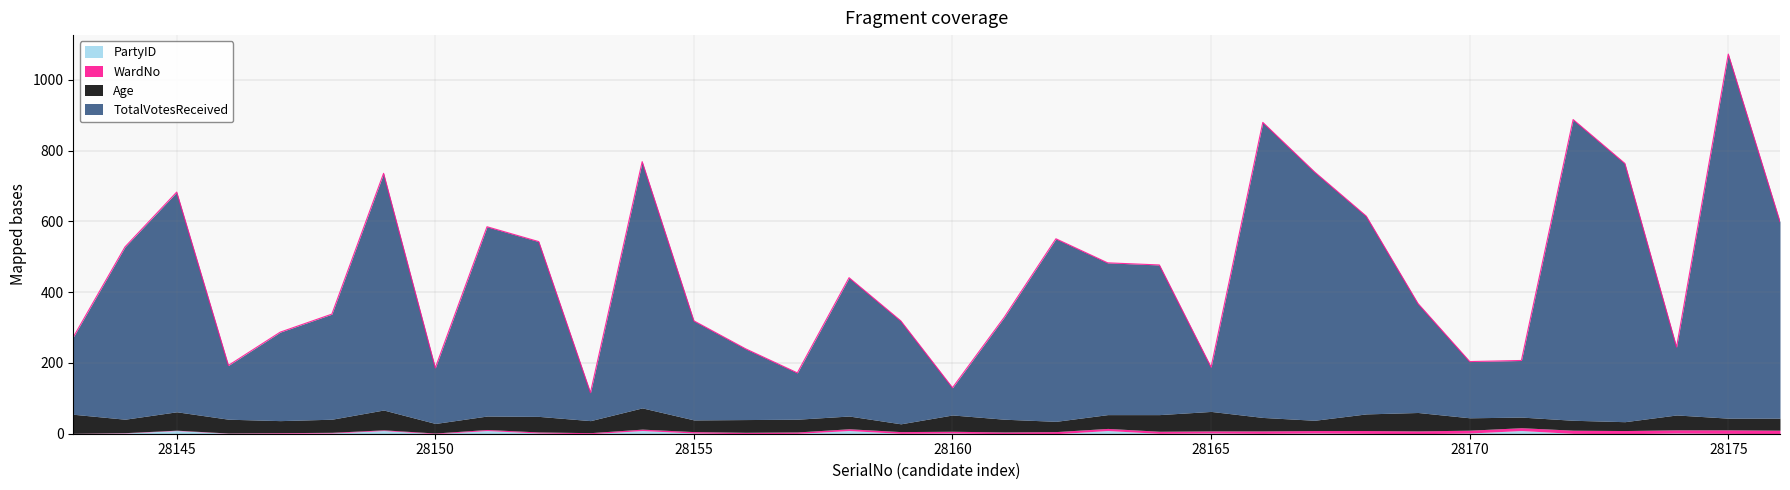

Which series has the largest range (max minus min)?

TotalVotesReceived